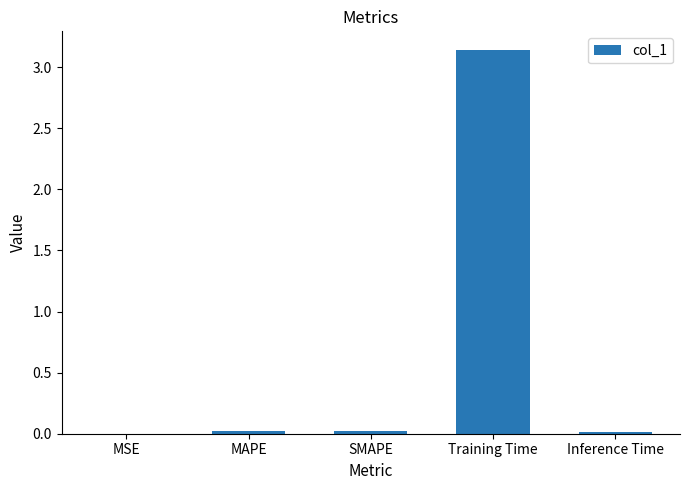

The value at Training Time is 4.8. True or false?

False